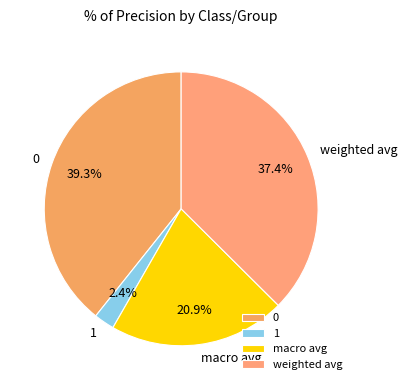

Between 1 and weighted avg, which is larger?

weighted avg